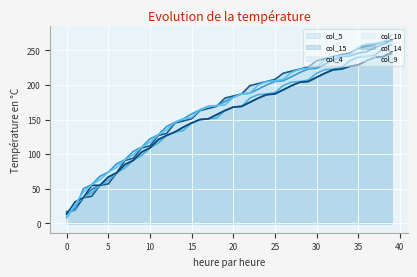

Reading right to left, list all the values displayed in this chart.

col_5: 39=245	38=241	37=240	36=235	35=229	34=227	33=223	32=222	31=217	30=211	29=205	28=204	27=199	26=193	25=187	24=186	23=181	22=175	21=169	20=168	19=163	18=157	17=151	16=150	15=145	14=139	13=132	12=127	11=121	10=109	9=103	8=91	7=85	6=73	5=67	4=55	3=49	2=37	1=19	0=17
col_15: 39=264	38=262	37=259	36=256	35=253	34=246	33=244	32=241	31=238	30=235	29=226	28=223	27=220	26=217	25=208	24=205	23=202	22=199	21=187	20=184	19=181	18=169	17=166	16=163	15=151	14=148	13=145	12=130	11=127	10=112	9=109	8=94	7=91	6=73	5=57	4=55	3=39	2=37	1=21	0=15
col_4: 39=264	38=259	37=254	36=248	35=246	34=242	33=241	32=236	31=230	30=224	29=223	28=218	27=212	26=206	25=205	24=200	23=194	22=188	21=187	20=182	19=176	18=170	17=169	16=164	15=158	14=151	13=146	12=140	11=128	10=122	9=110	8=104	7=92	6=86	5=74	4=68	3=56	2=50	1=20	0=14
col_10: 39=258	38=253	37=243	36=241	35=240	34=235	33=225	32=223	31=222	30=217	29=207	28=205	27=204	26=199	25=189	24=187	23=186	22=181	21=169	20=168	19=163	18=152	17=151	16=150	15=145	14=134	13=132	12=127	11=116	10=109	9=98	8=91	7=80	6=73	5=62	4=55	3=44	2=37	1=26	0=8
col_14: 39=247	38=241	37=240	36=235	35=229	34=227	33=223	32=222	31=217	30=211	29=205	28=204	27=199	26=193	25=187	24=186	23=181	22=175	21=169	20=168	19=163	18=157	17=151	16=150	15=145	14=139	13=132	12=127	11=121	10=109	9=103	8=91	7=85	6=73	5=67	4=55	3=55	2=37	1=31	0=13
col_9: 39=272	38=262	37=260	36=259	35=254	34=244	33=242	32=241	31=236	30=226	29=224	28=223	27=218	26=208	25=206	24=205	23=200	22=188	21=187	20=182	19=171	18=170	17=169	16=164	15=153	14=151	13=146	12=135	11=128	10=117	9=110	8=99	7=92	6=81	5=74	4=63	3=56	2=45	1=27	0=9